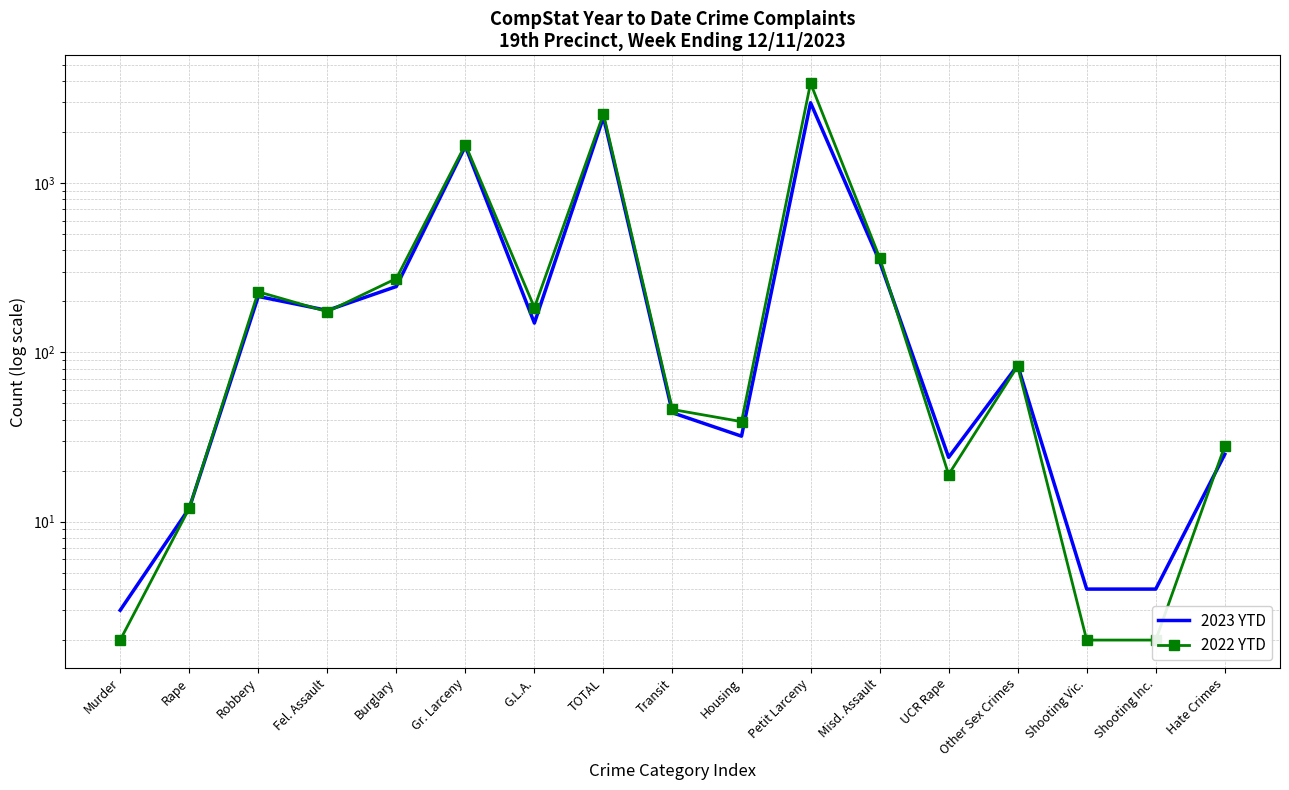

What is the sum of the 2023 YTD values at G.L.A. and TOTAL?

2598